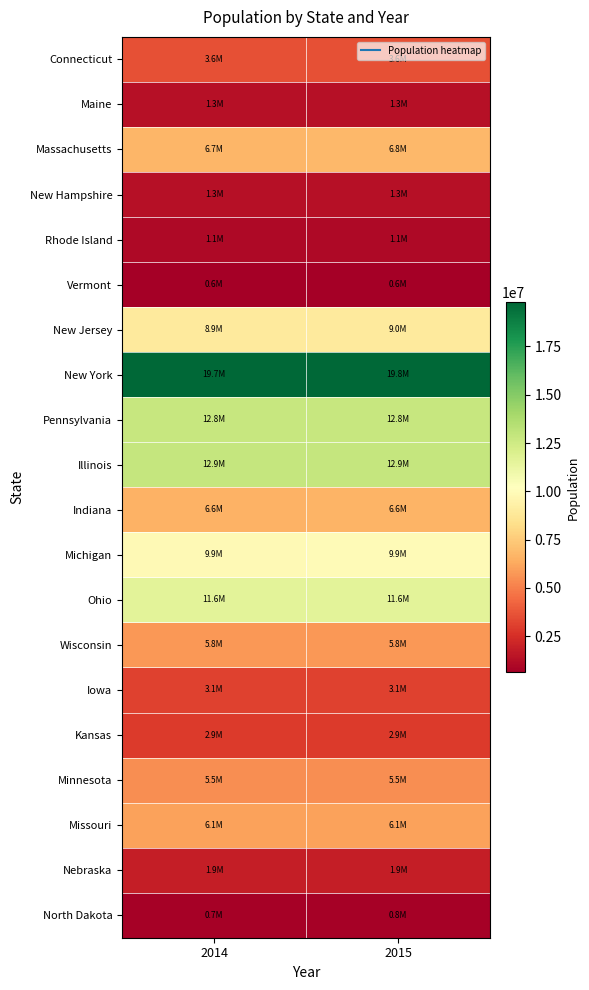

Reading right to left, list all the values displayed in this chart.

Connecticut: 2015=3590886	2014=3596677
Maine: 2015=1329328	2014=1330089
Massachusetts: 2015=6794422	2014=6745408
New Hampshire: 2015=1330608	2014=1326813
Rhode Island: 2015=1056298	2014=1055173
Vermont: 2015=626042	2014=626562
New Jersey: 2015=8958013	2014=8938175
New York: 2015=19795791	2014=19746227
Pennsylvania: 2015=12802503	2014=12787209
Illinois: 2015=12859995	2014=12880580
Indiana: 2015=6619680	2014=6596855
Michigan: 2015=9922576	2014=9909877
Ohio: 2015=11613423	2014=11594163
Wisconsin: 2015=5771337	2014=5757564
Iowa: 2015=3123899	2014=3107126
Kansas: 2015=2911641	2014=2904021
Minnesota: 2015=5489594	2014=5457173
Missouri: 2015=6083672	2014=6063589
Nebraska: 2015=1896190	2014=1881503
North Dakota: 2015=756927	2014=739482